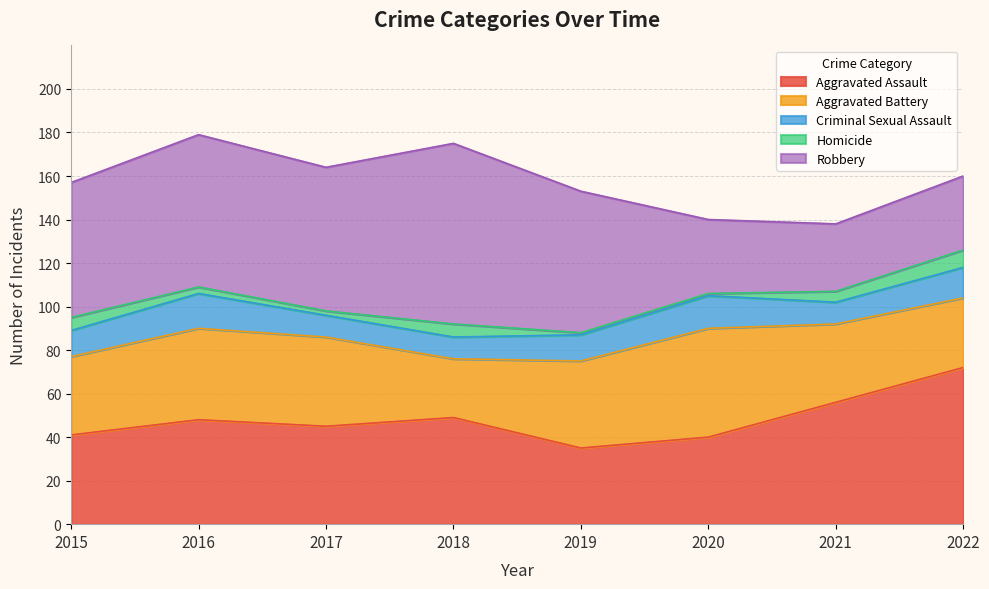

Reading left to right, transcribe all the data shown in this chart.

Aggravated Assault: 2015=41	2016=48	2017=45	2018=49	2019=35	2020=40	2021=56	2022=72
Aggravated Battery: 2015=36	2016=42	2017=41	2018=27	2019=40	2020=50	2021=36	2022=32
Criminal Sexual Assault: 2015=12	2016=16	2017=10	2018=10	2019=12	2020=15	2021=10	2022=14
Homicide: 2015=6	2016=3	2017=2	2018=6	2019=1	2020=1	2021=5	2022=8
Robbery: 2015=62	2016=70	2017=66	2018=83	2019=65	2020=34	2021=31	2022=34